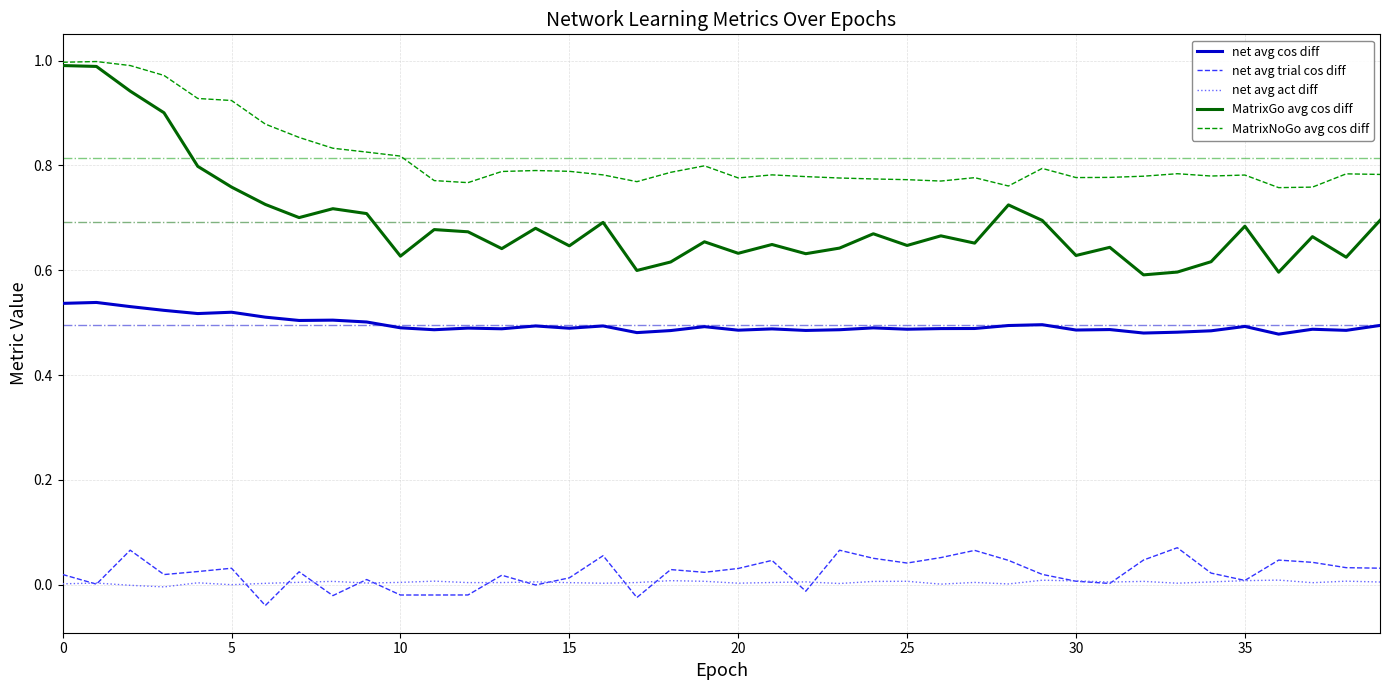

Which series has the largest total across all categories?

MatrixNoGo avg cos diff